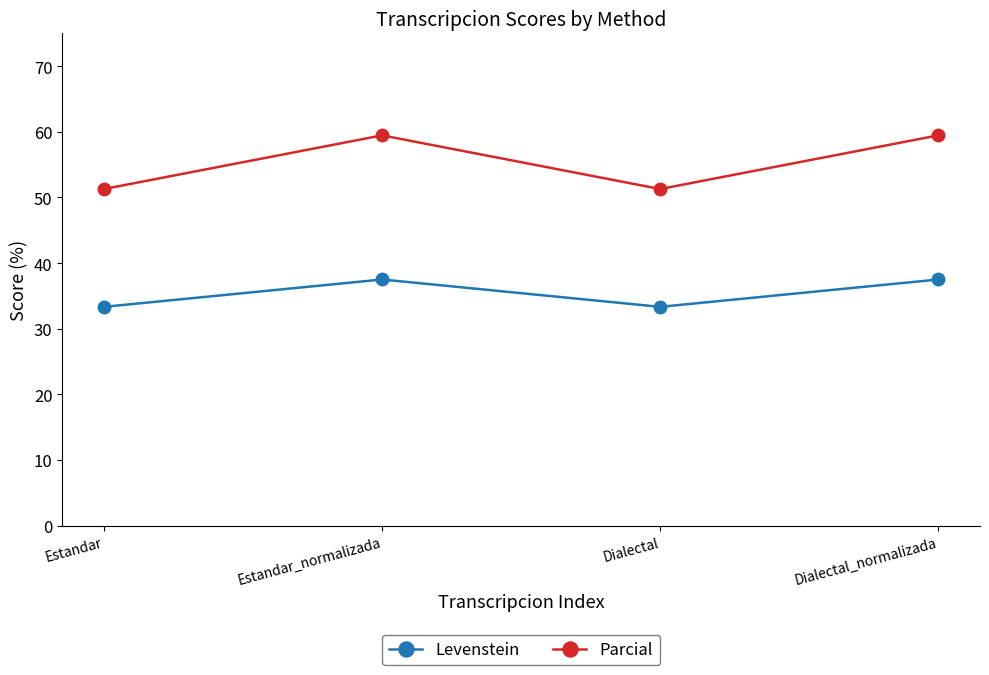

In Parcial, how many points are lower than both neighbors (excluding endpoints)?

1